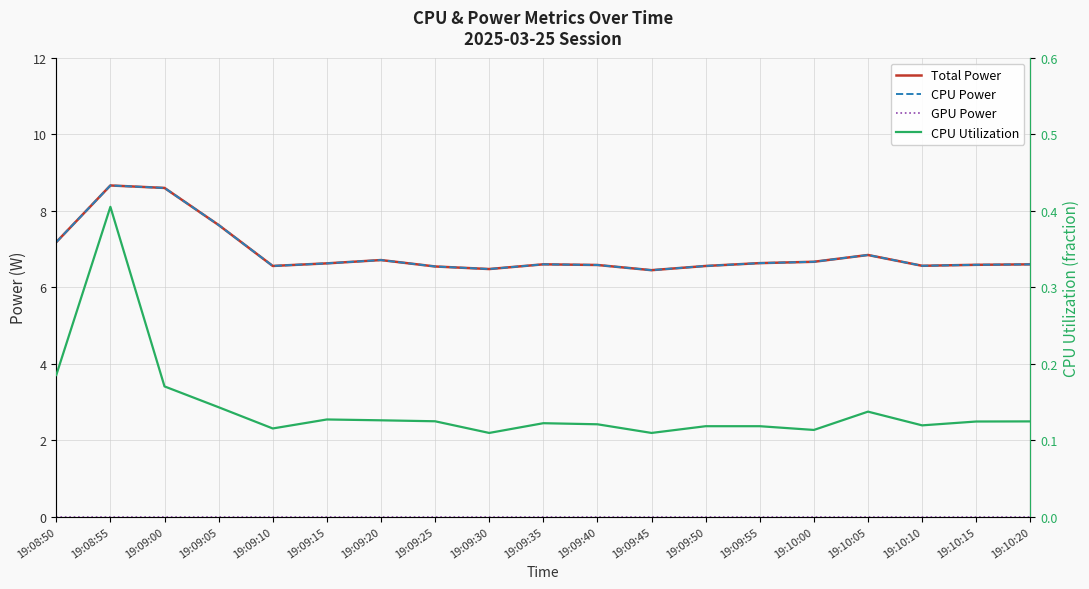

True or false: GPU Power and CPU Utilization intersect in this chart.

False